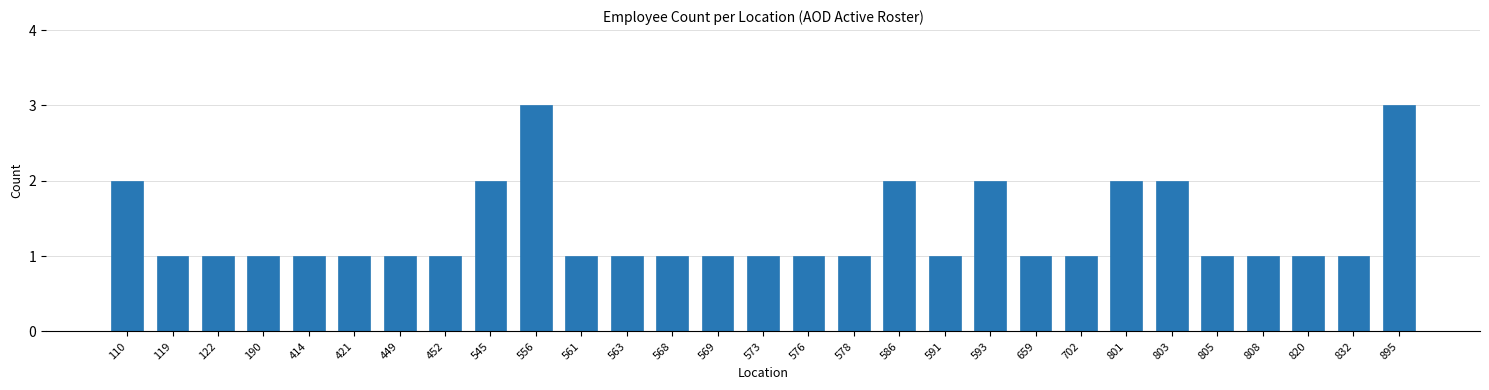

Reading left to right, what are all the values shown in this chart?

2	1	1	1	1	1	1	1	2	3	1	1	1	1	1	1	1	2	1	2	1	1	2	2	1	1	1	1	3